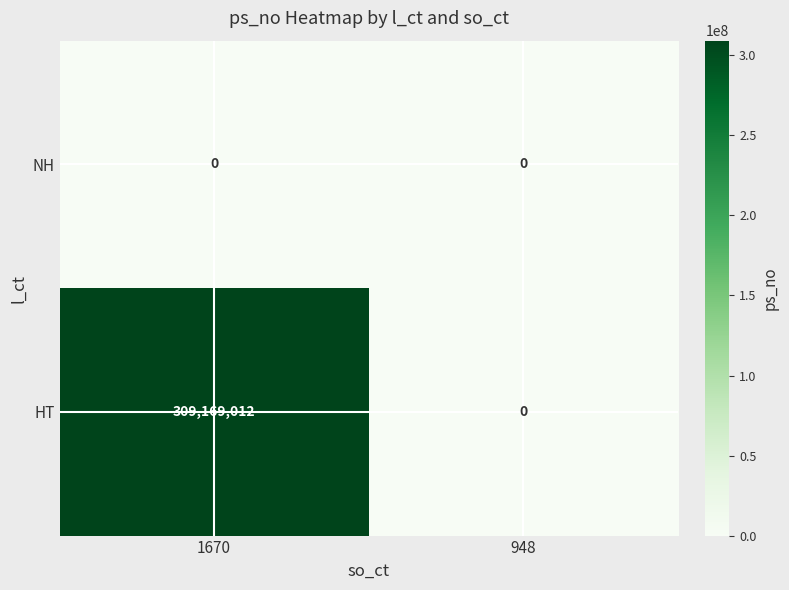

At which category is the sum across all series the highest?

1670